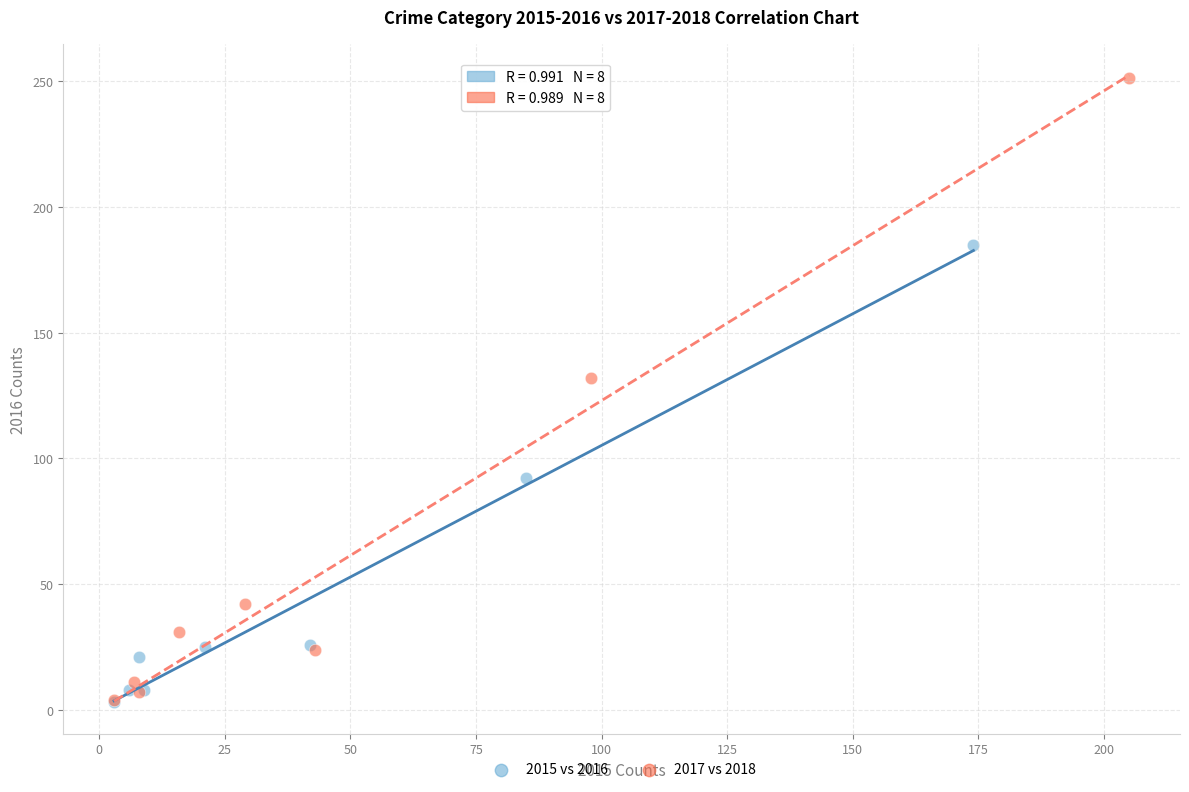

What are all the series names shown in the legend?

2015 vs 2016, 2017 vs 2018